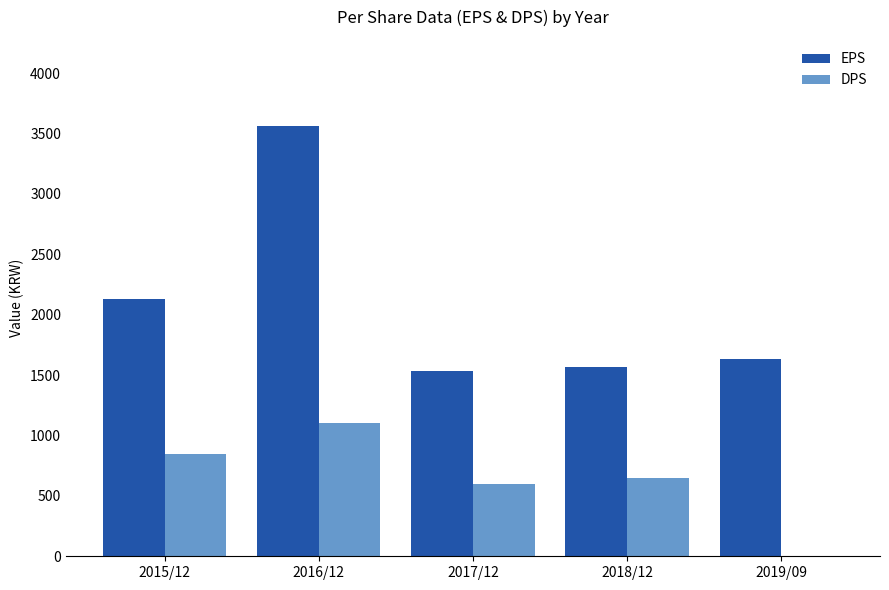

Reading right to left, transcribe all the data shown in this chart.

EPS: 1636	1566	1535	3562	2133
DPS: 0	650	600	1100	850